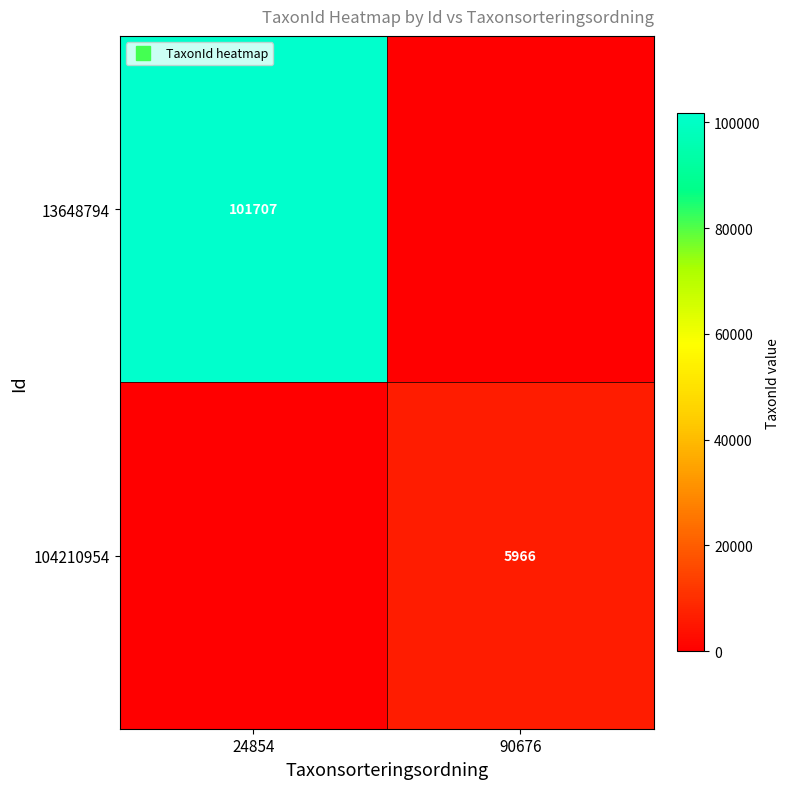

At which label does 104210954 reach its peak?

90676